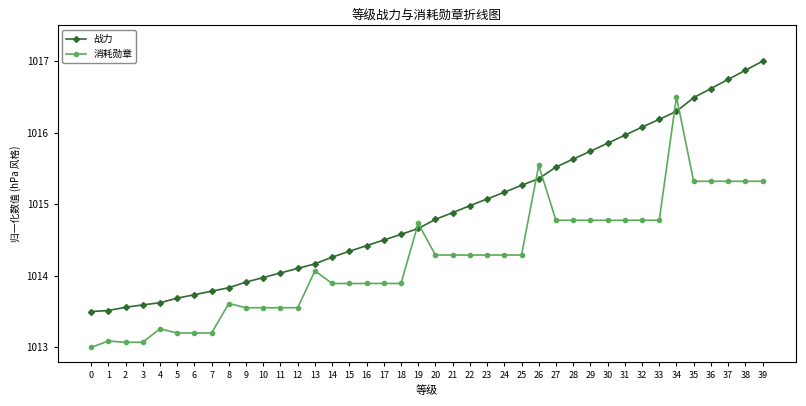

True or false: 战力 has a value of 705.9 at 10.

False